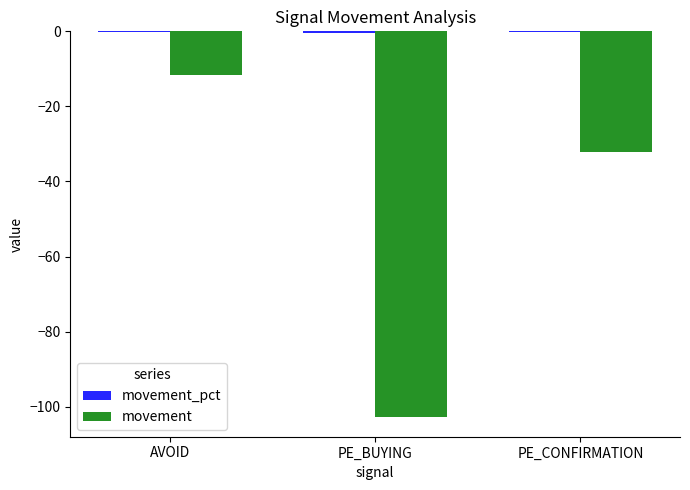

Between AVOID and PE_CONFIRMATION, which series saw the biggest shift?

movement